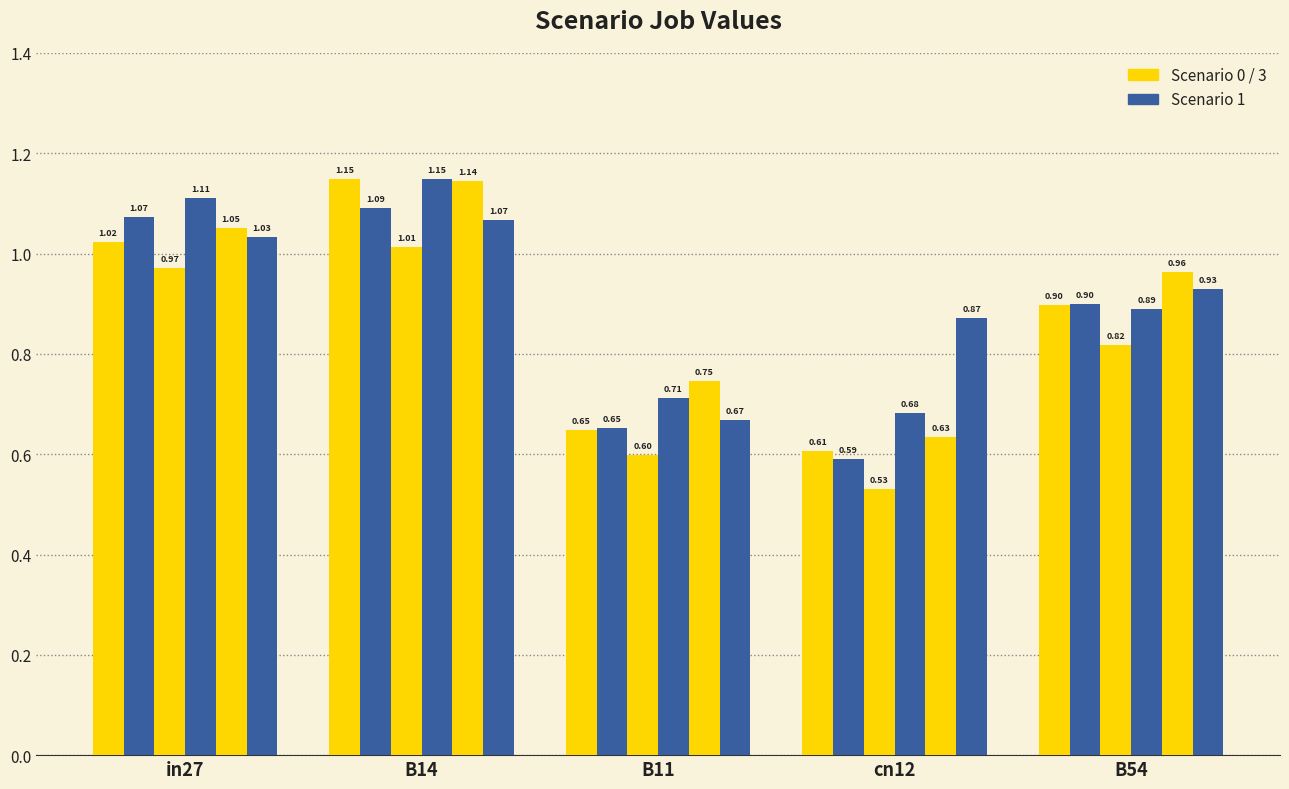

The job347_scenario1_658 series shows 0.6 at cn12. True or false?

True